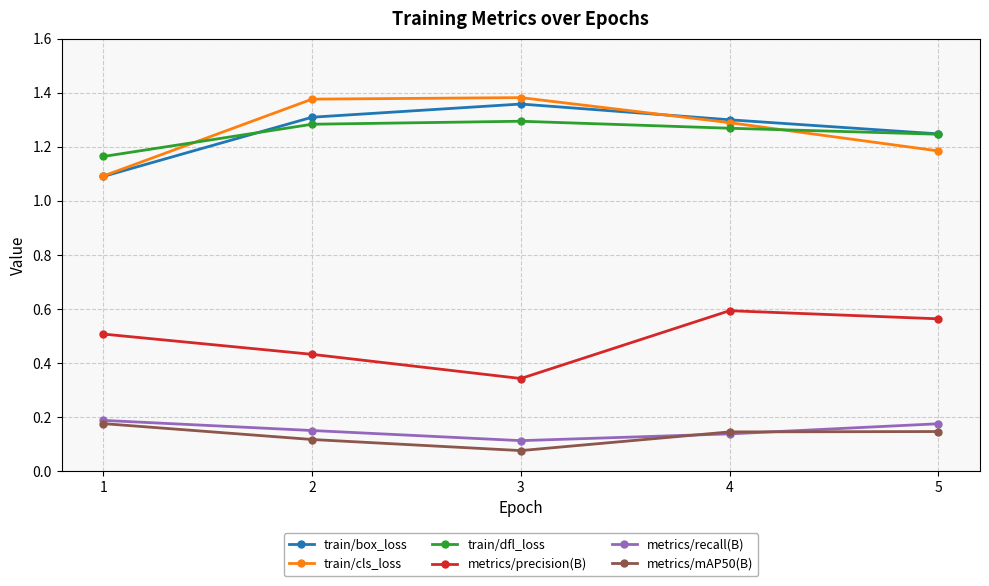

How many metrics/recall(B) values are between 0 and 1?

5